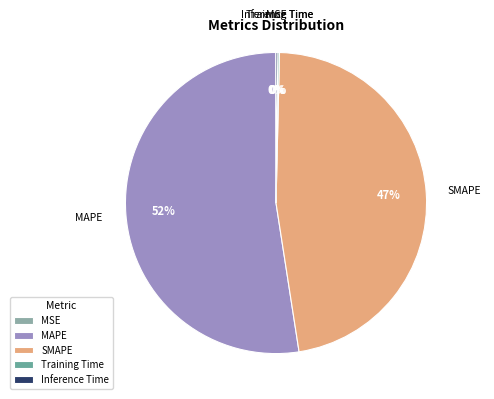

Which slice is the largest?

MAPE